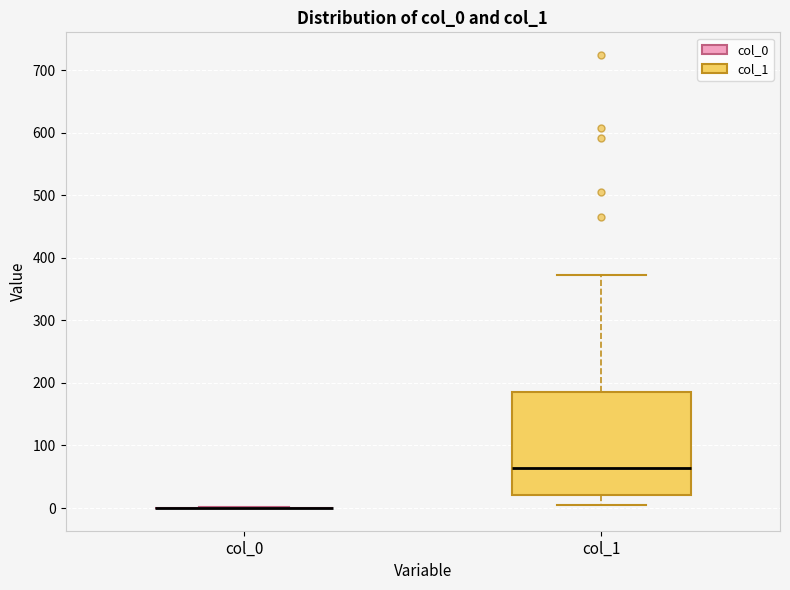

Reading left to right, read every box against the y-axis: the position of its median line, the range the box covers, and the ends of its whiskers. The values are not printed on the chart, so give them approximately, as read against the axis.

col_0: box collapsed to a line at 0, whiskers 0 to 0
col_1: median 60, box 20 to 190, whiskers 10 to 370